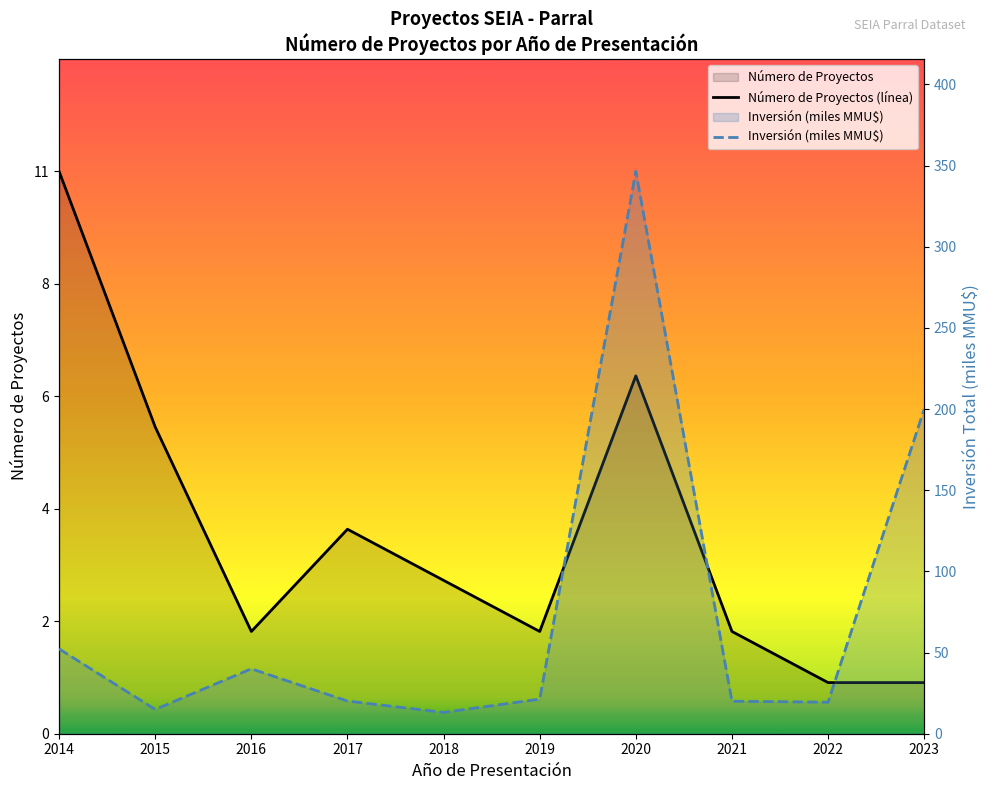

Where is Inversión (miles MMU$) nearest to the value 179?

2023